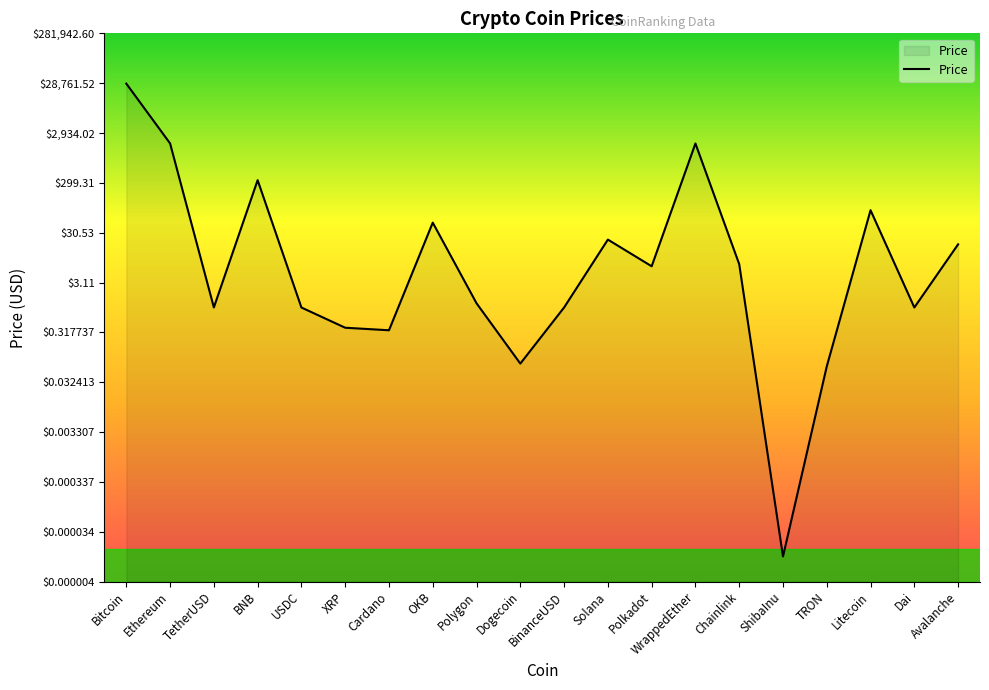

Between XRP and Polkadot, which is larger?

Polkadot